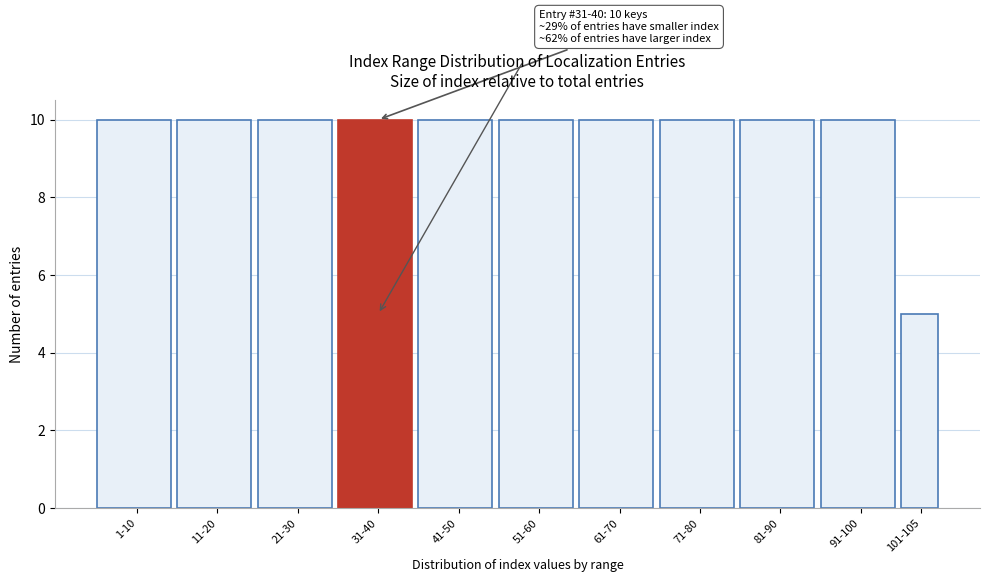

Reading left to right, extract all data points from this chart.

1-10=10	11-20=10	21-30=10	31-40=10	41-50=10	51-60=10	61-70=10	71-80=10	81-90=10	91-100=10	101-105=5